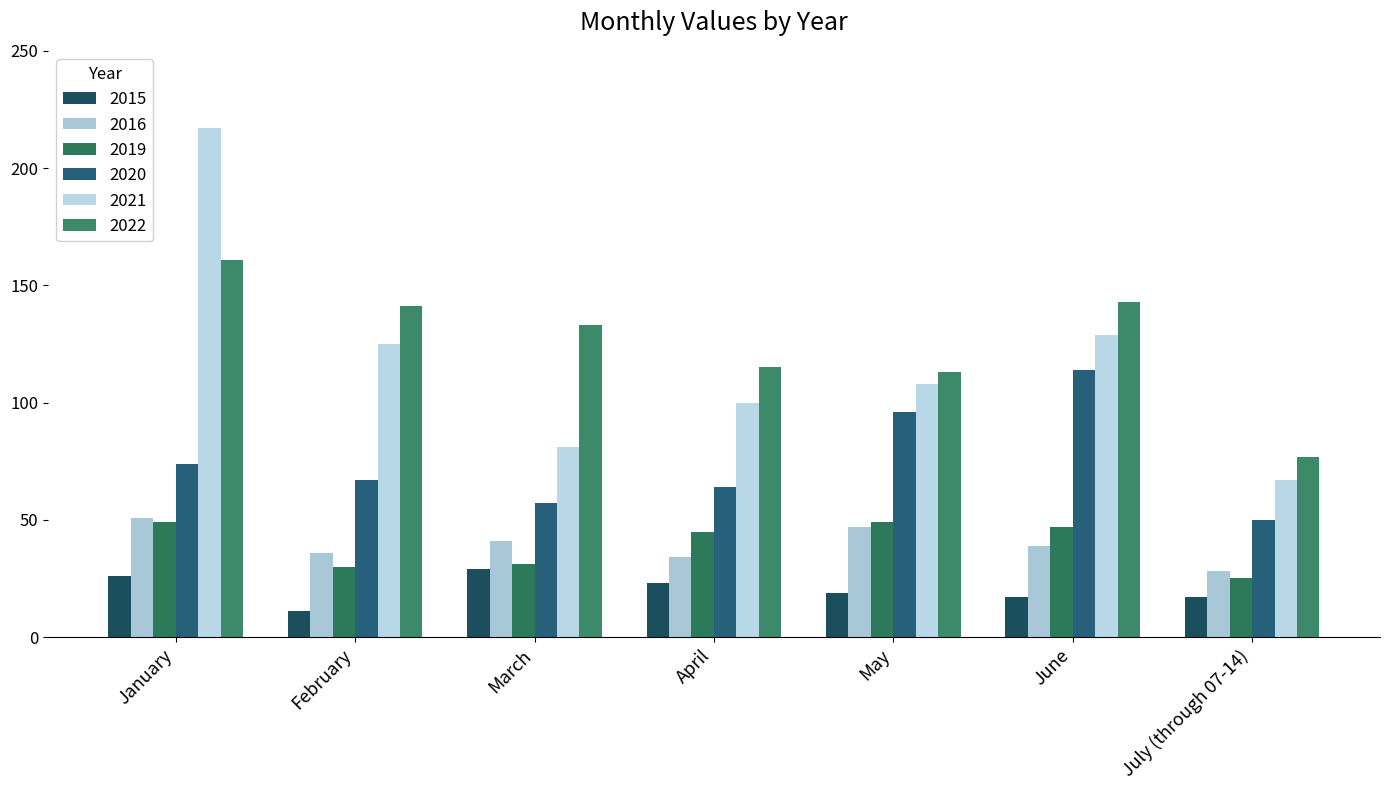

How many series are shown in this chart?

6